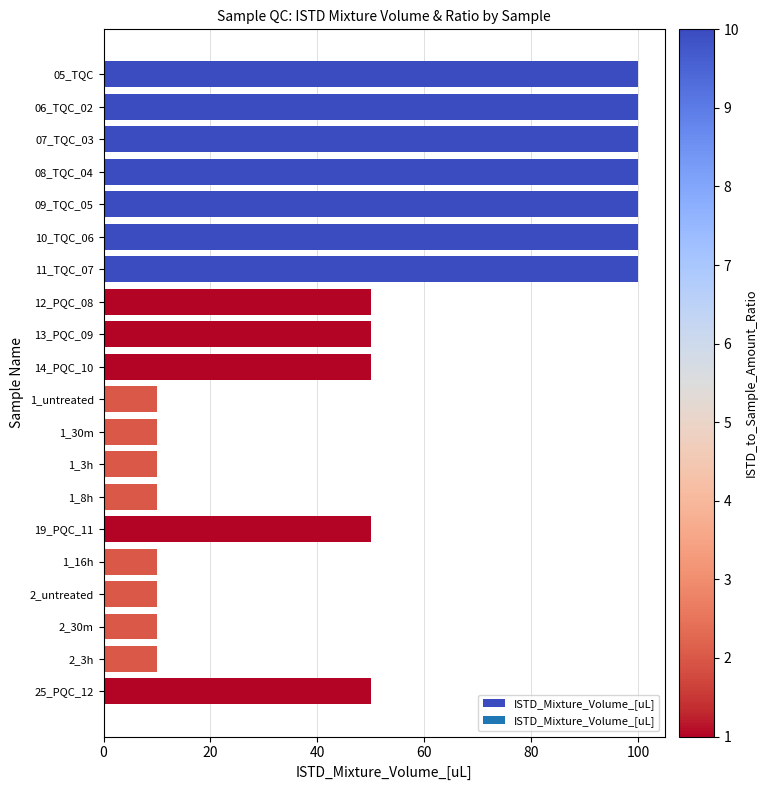

True or false: the data shows 100 at 07_TQC_03.

True